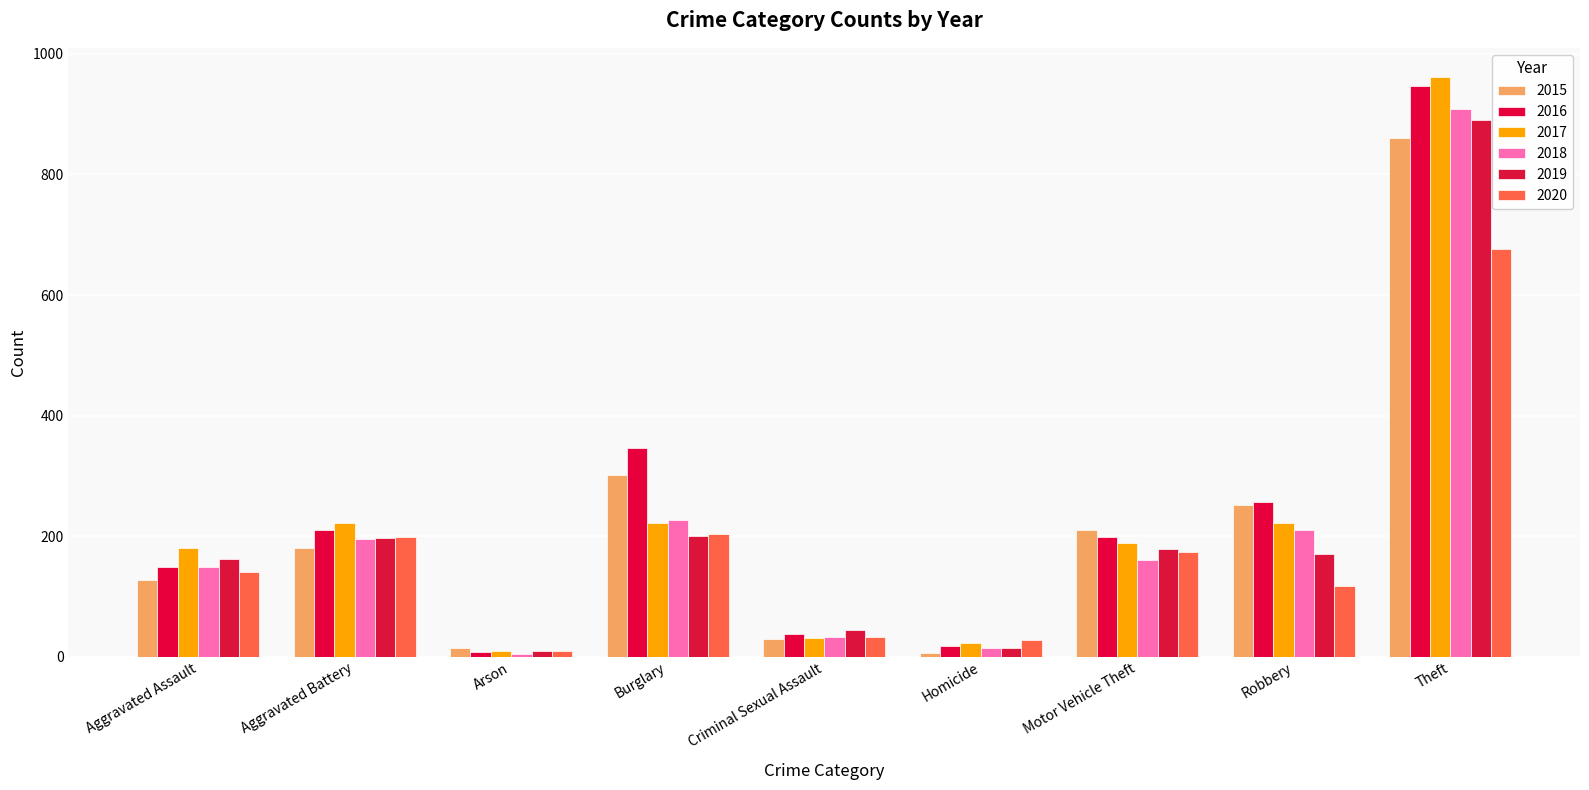

What is the label of the 1st bar from the left?

Aggravated Assault